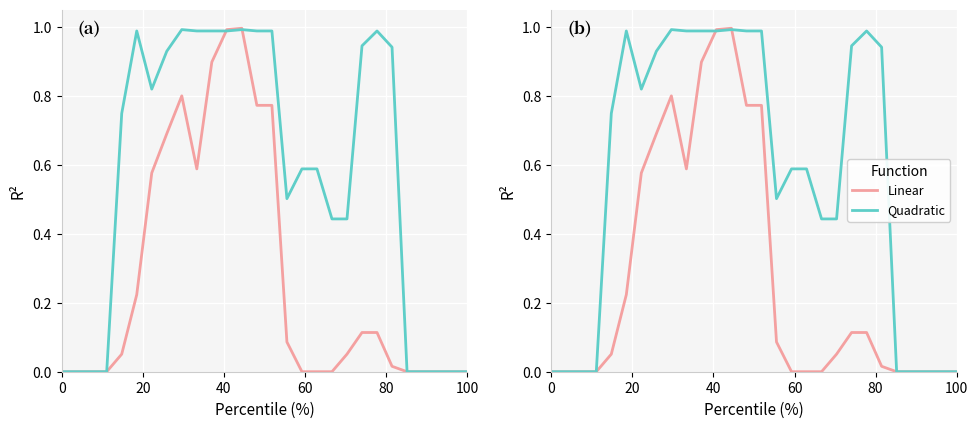

What are all the series names shown in the legend?

Linear, Quadratic